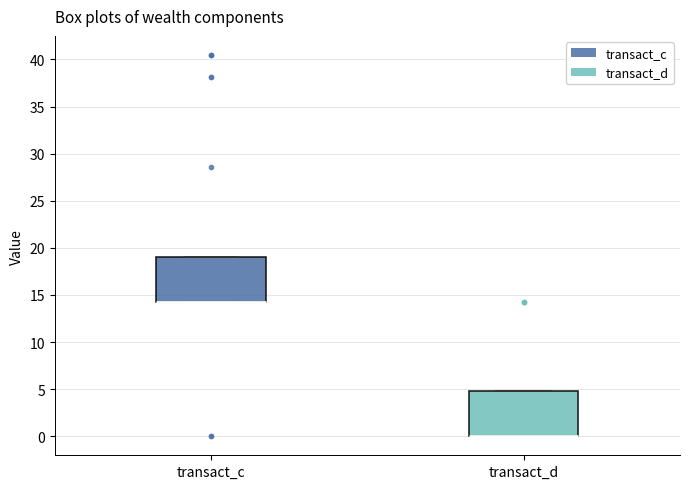

Reading left to right, transcribe this box plot: for each box, give where its median line is, the range the box spans, and where its two whiskers end, as read against the y-axis. The values are not printed on the chart, so give them approximately, as read against the axis.

transact_c: median 14.5 (drawn on the box's lower edge), box 14.5 to 19.0, whiskers 14.5 to 19.0
transact_d: median 0.0 (drawn on the box's lower edge), box 0.0 to 5.0, whiskers 0.0 to 5.0